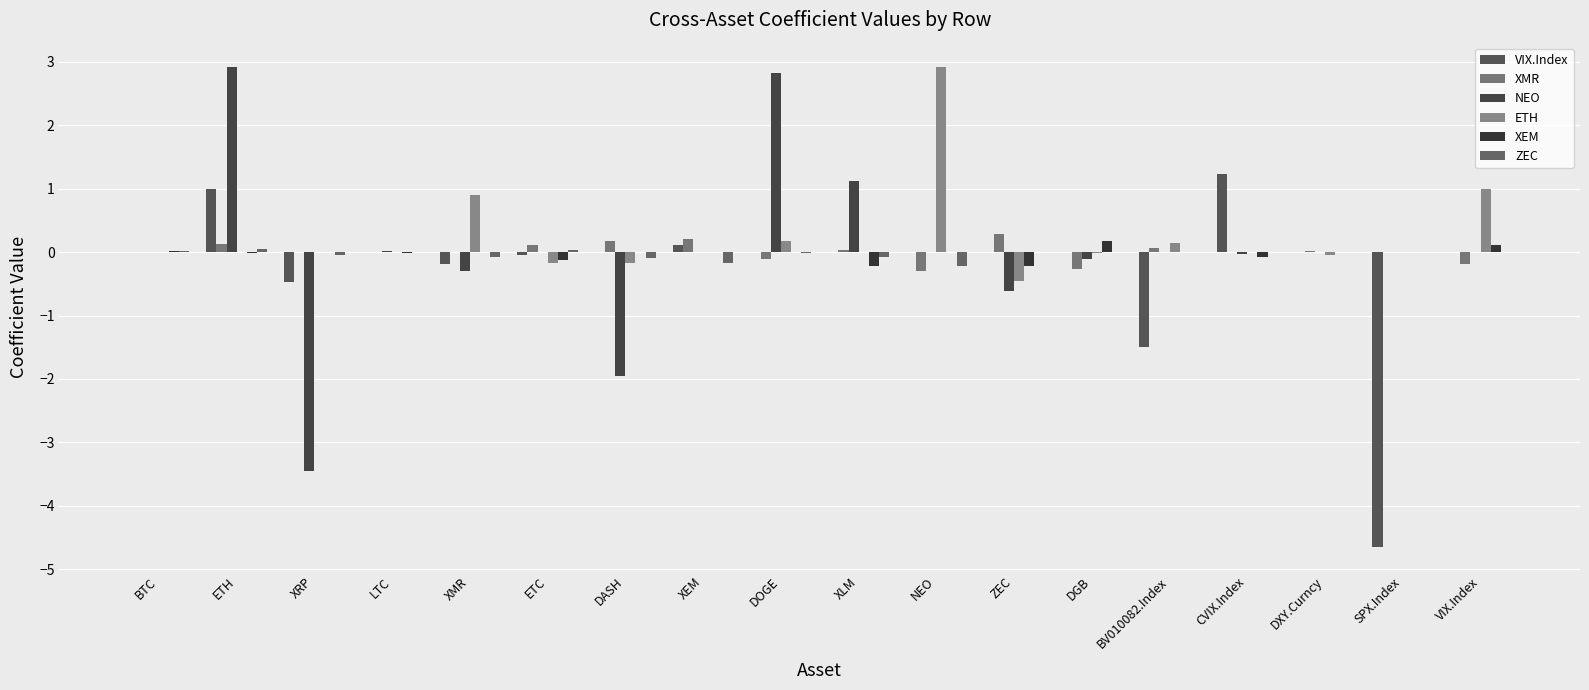

Which series has the largest total across all categories?

ETH